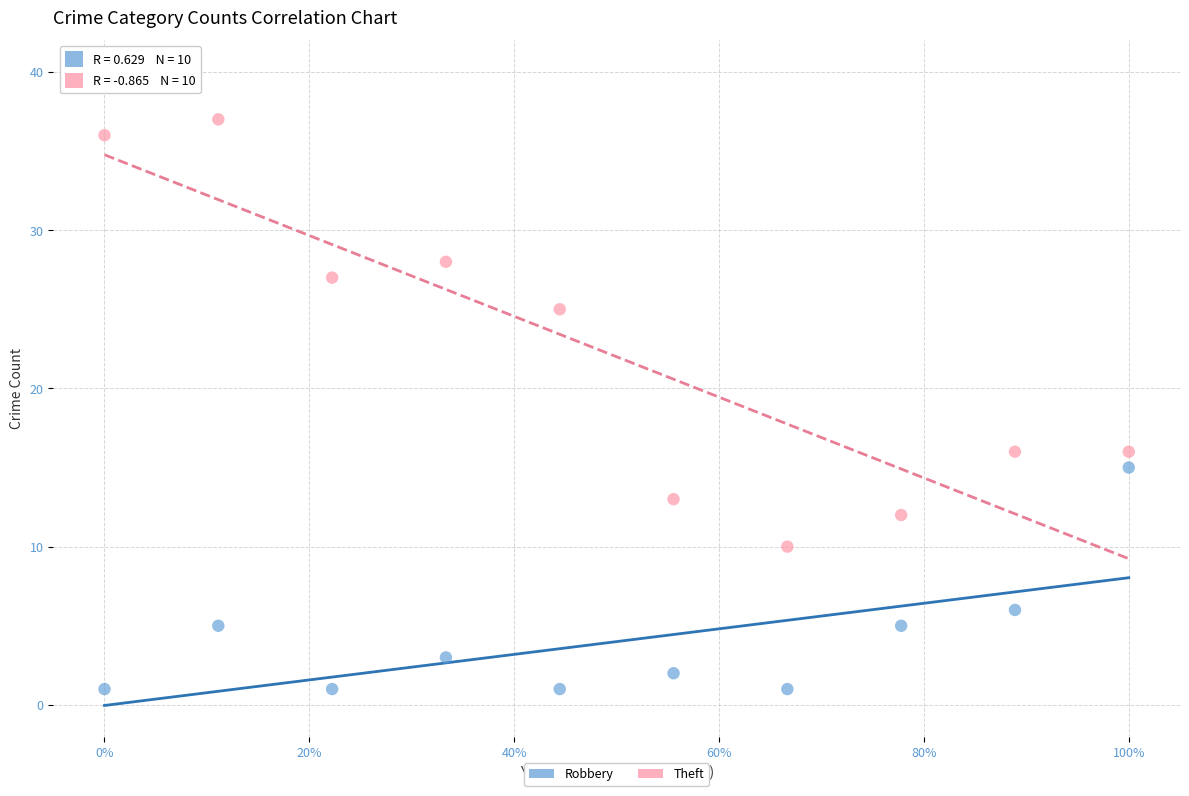

Across all data points, what is the range of Y values (max minus min)?

36